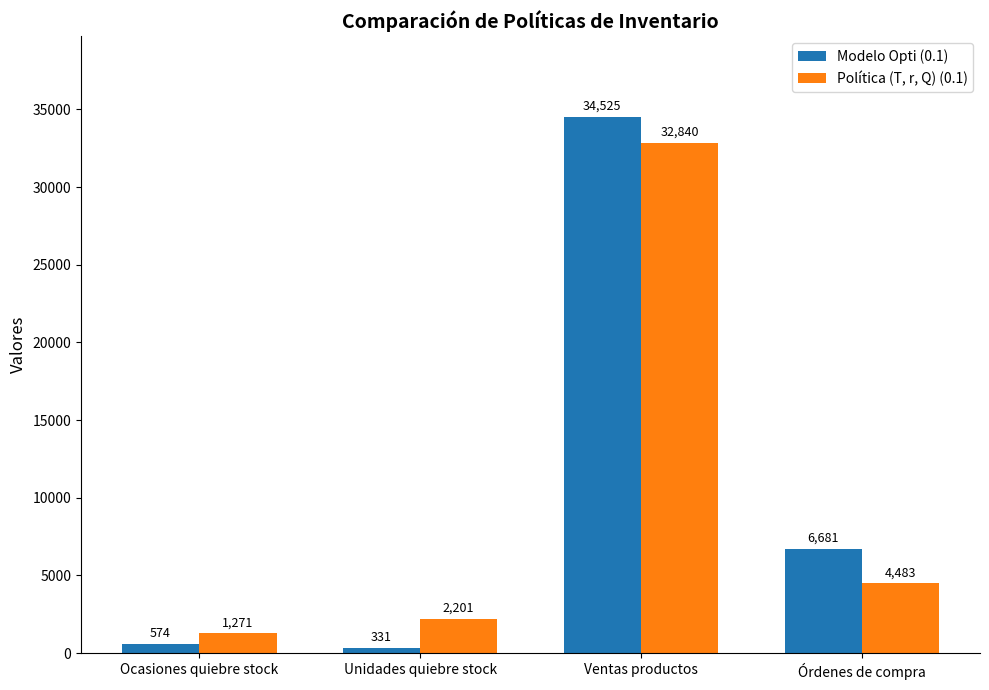

Which category has the lowest value in the Política (T, r, Q) (0.1) series?

Ocasiones quiebre stock